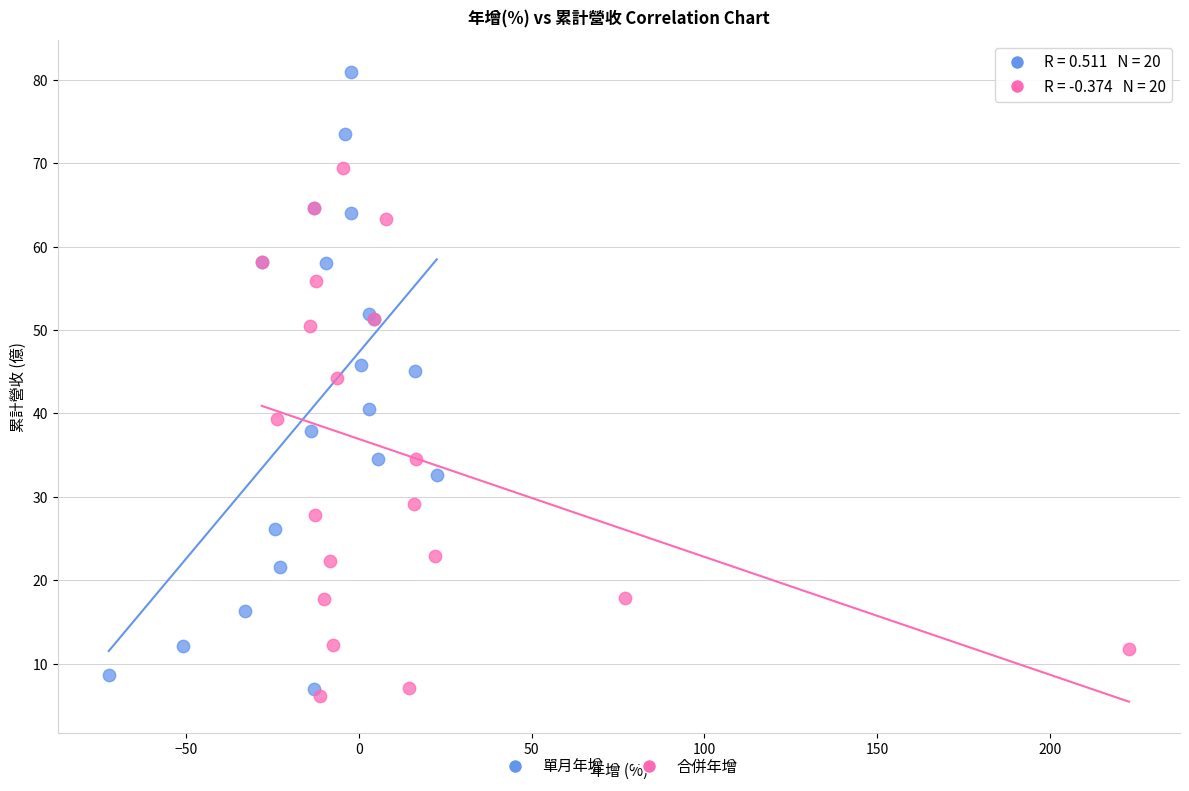

Which series contains the highest Y value?

單月年增